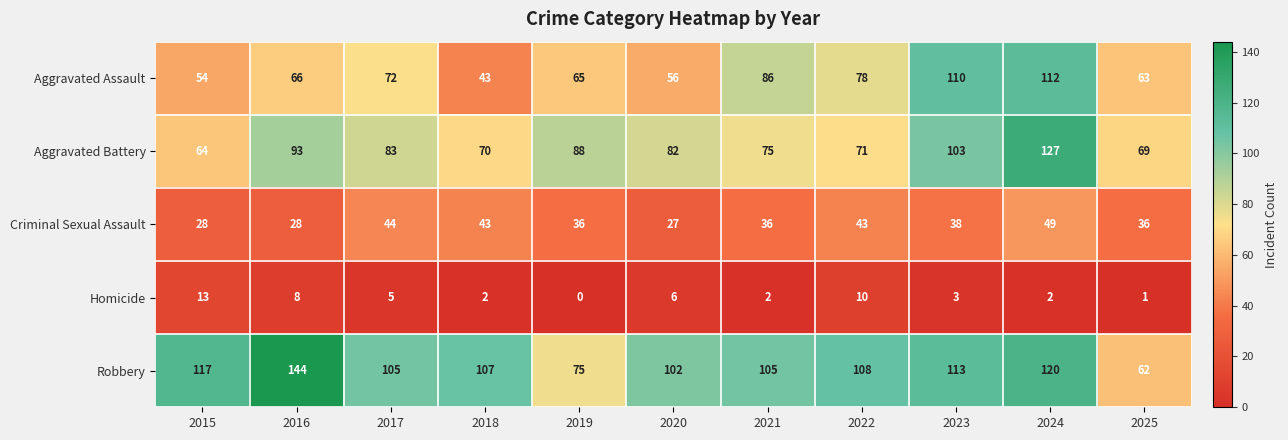

At which category is the sum across all series the highest?

2024